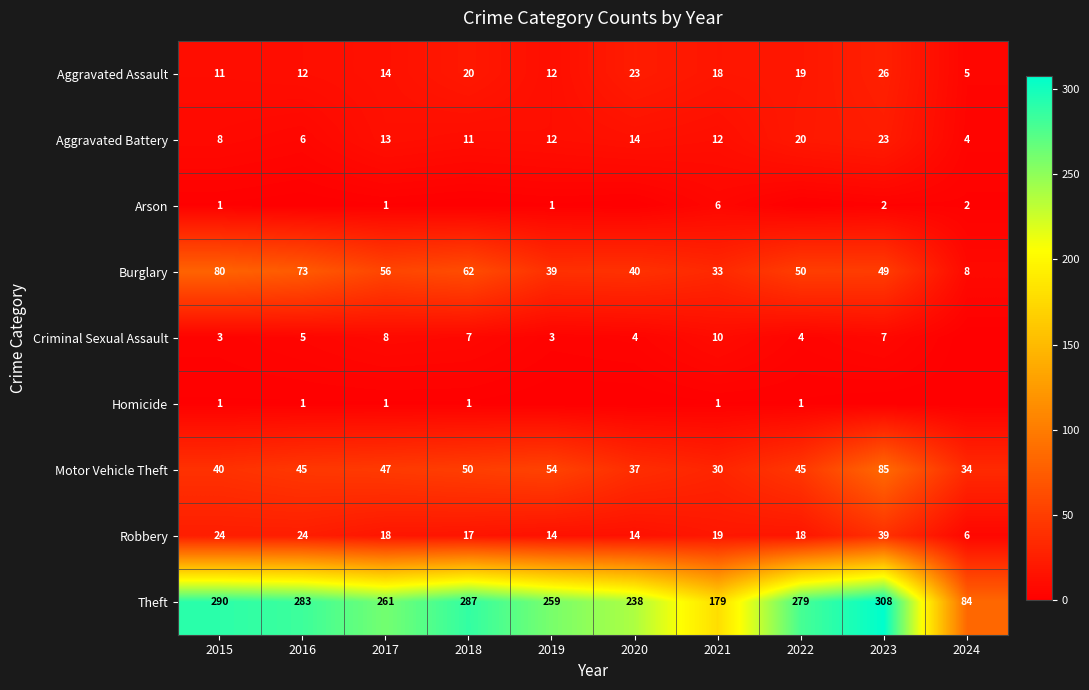

Read the Robbery value at 2015.

24